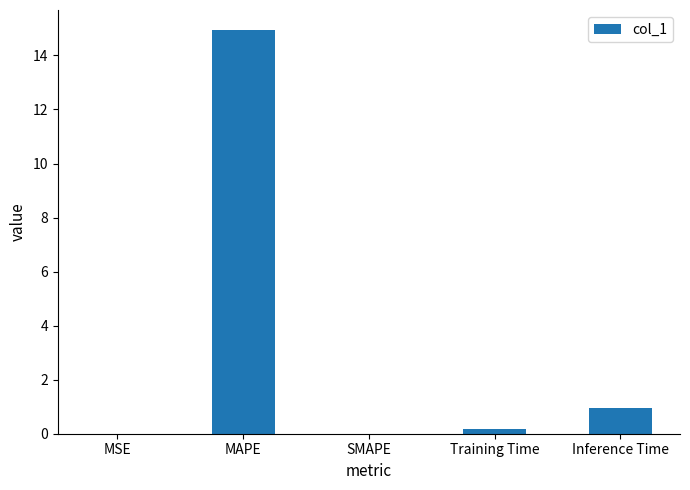

What is the sum of all values?

16.0